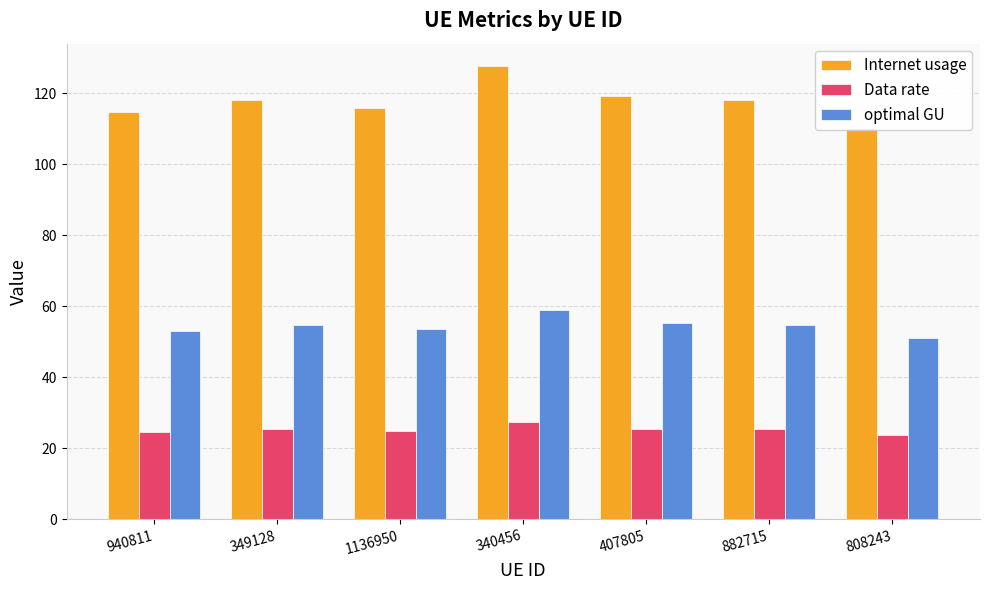

True or false: Data rate has a value of 25.5 at 407805.

True